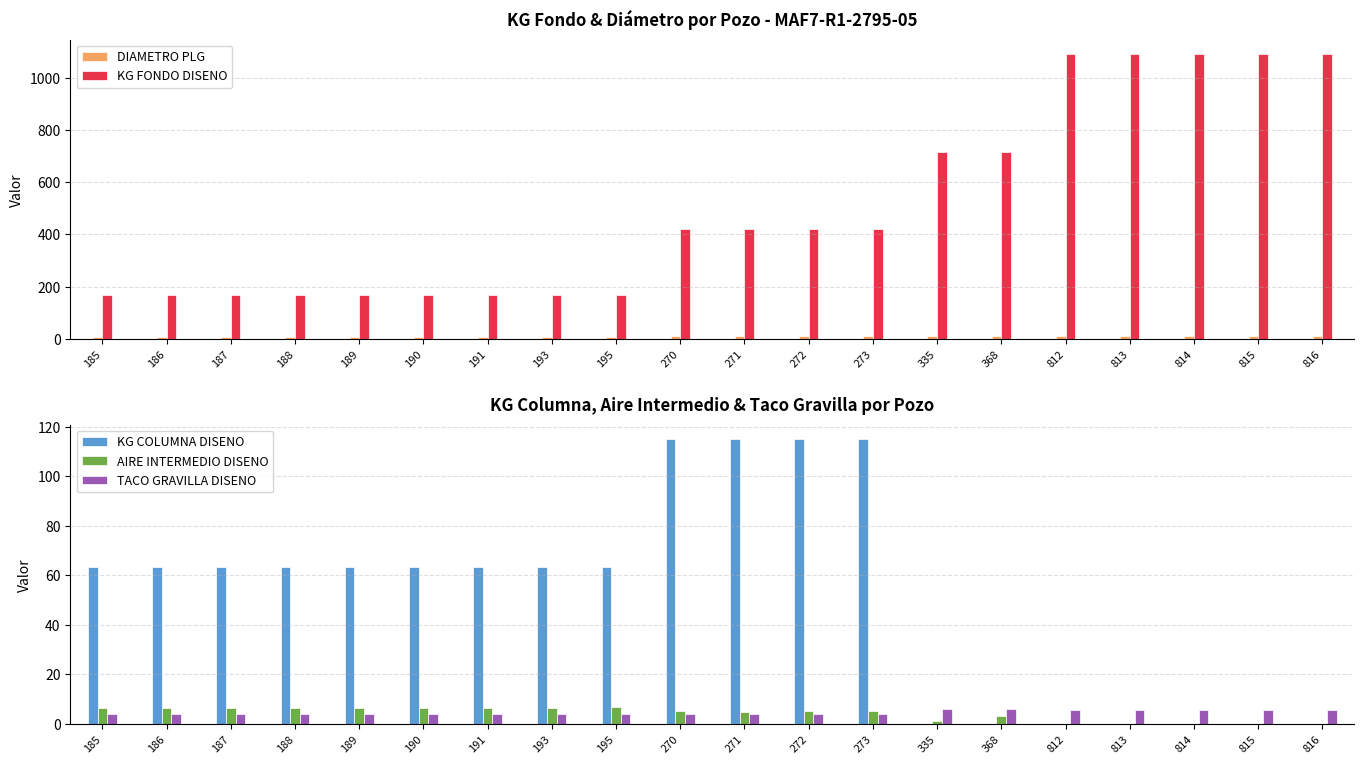

How many bars are there in total?

100